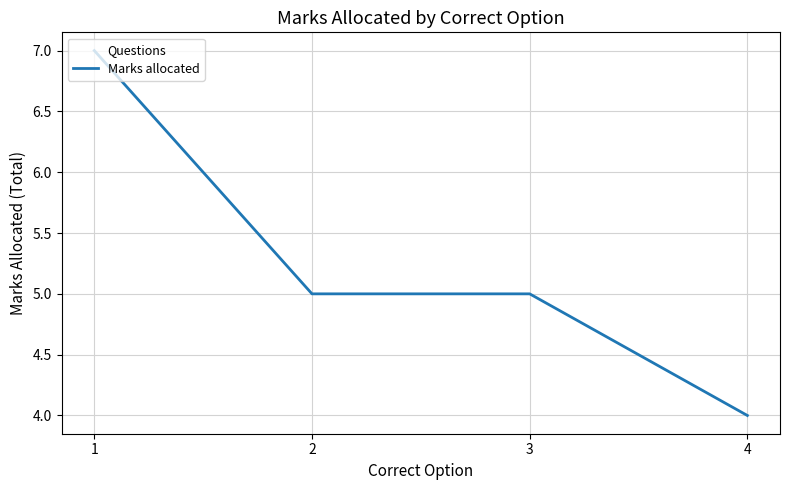

What is the smallest value displayed?

4